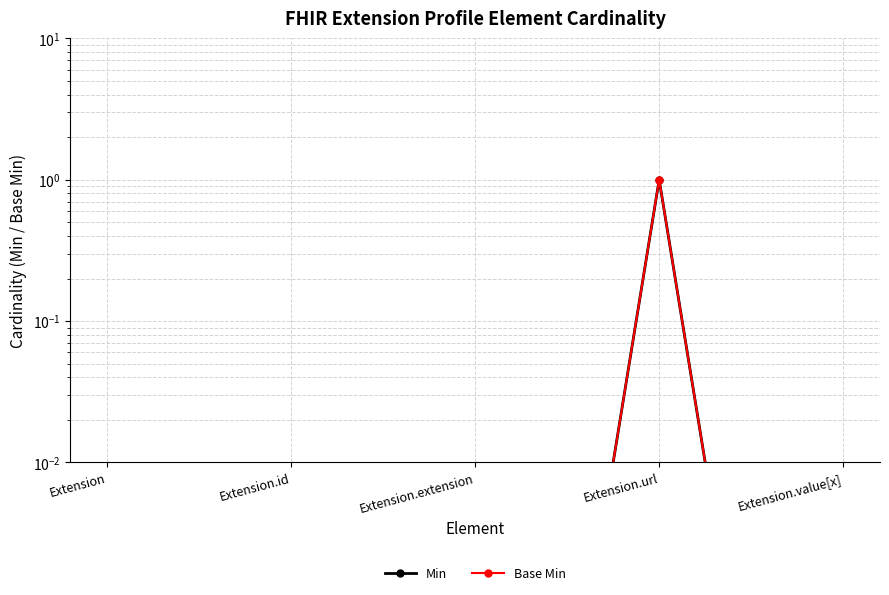

At which category does Min reach its first local peak?

Extension.url